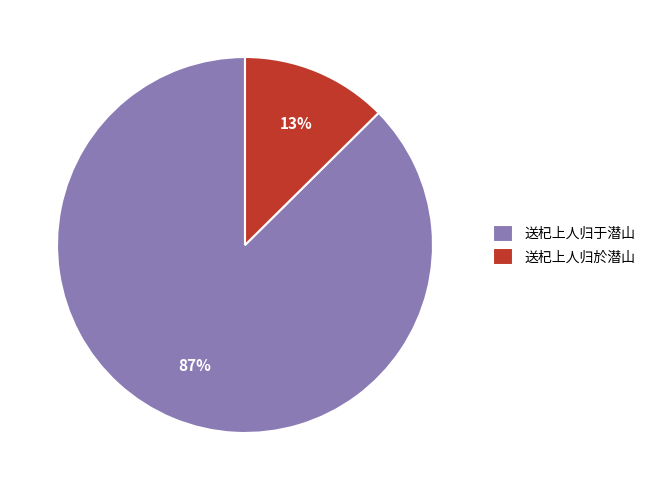

To the nearest percent, what portion does 送杞上人归於潜山 represent?

13%